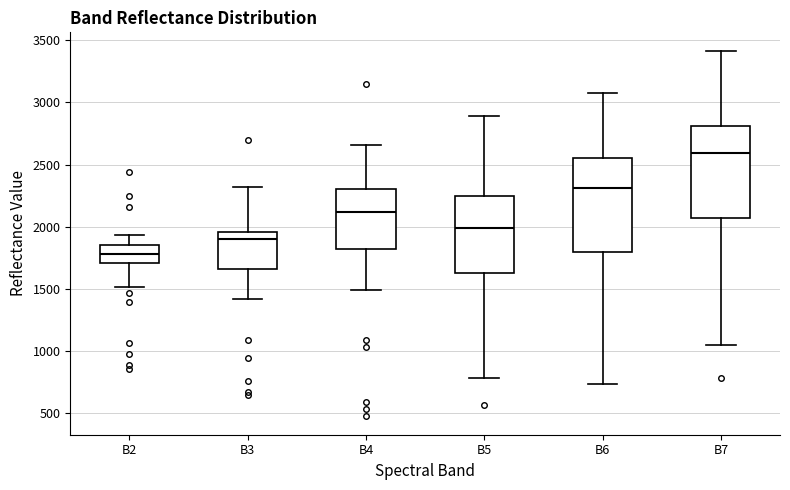

Where is the upper edge of the box for B3 on the y-axis? The values are not printed on the chart, so give them approximately, as read against the axis.

1950